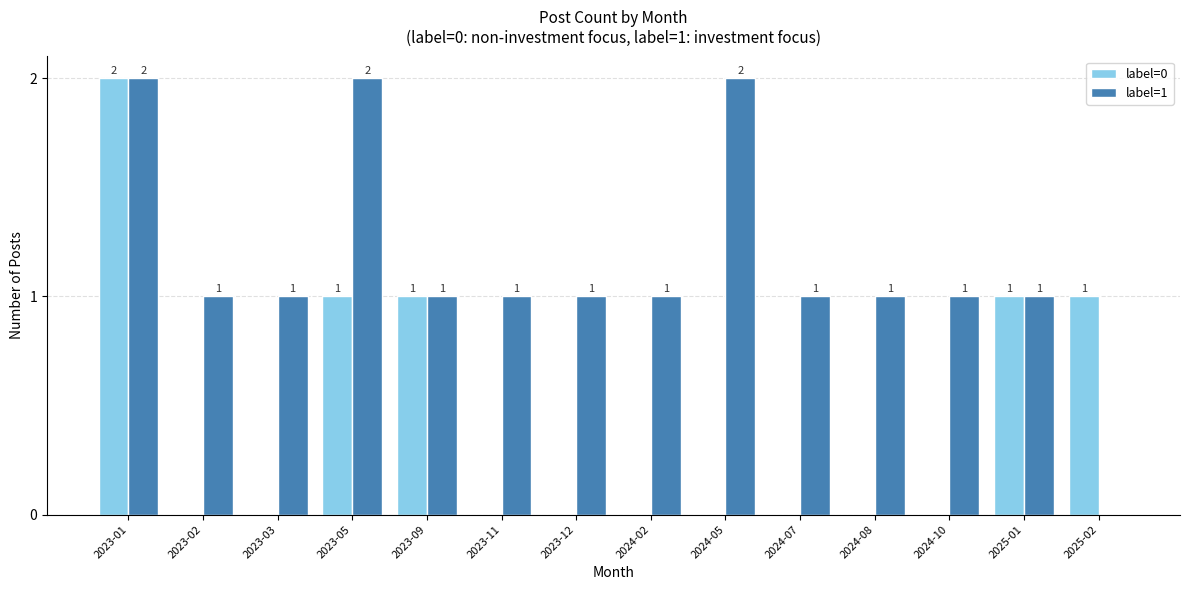

How many label=1 values are between 1 and 2?

13